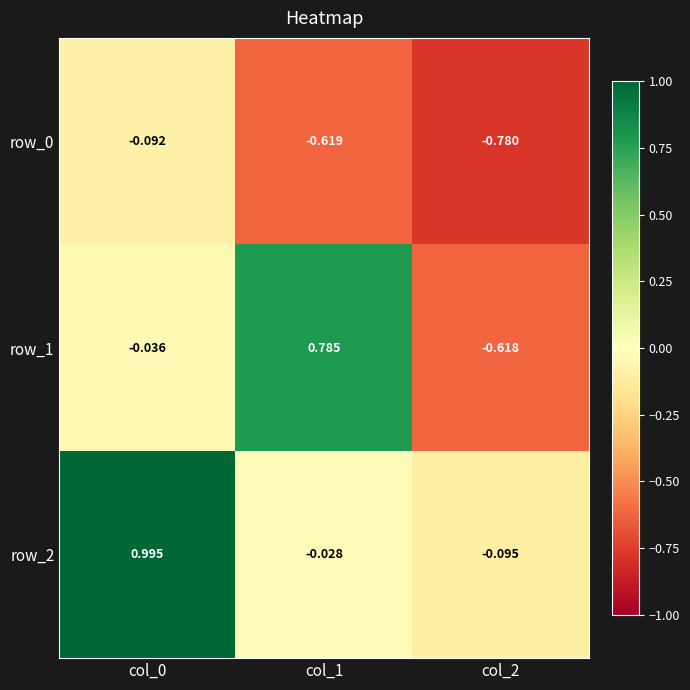

Is the value of row_2 at col_2 greater than the value of row_1 at col_1?

No